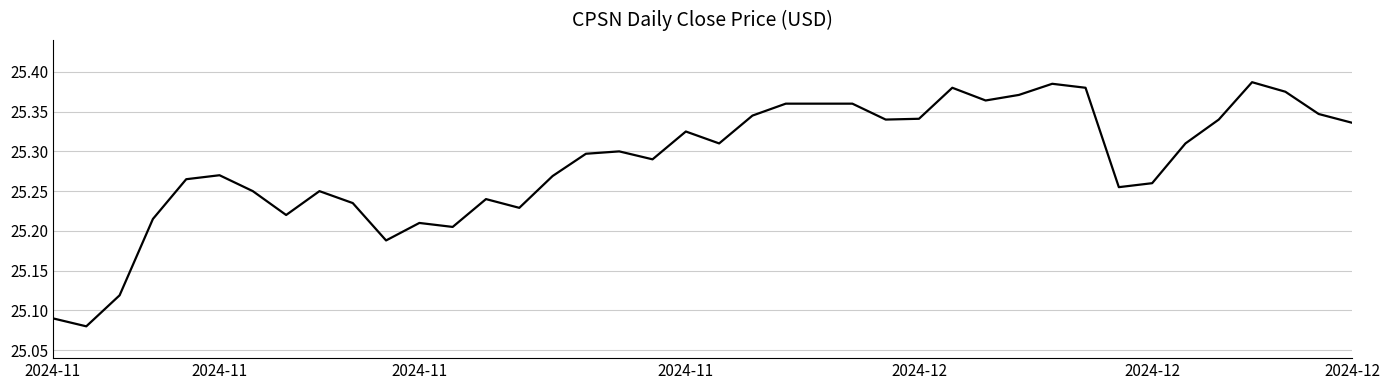

How many lines are shown in the chart?

1